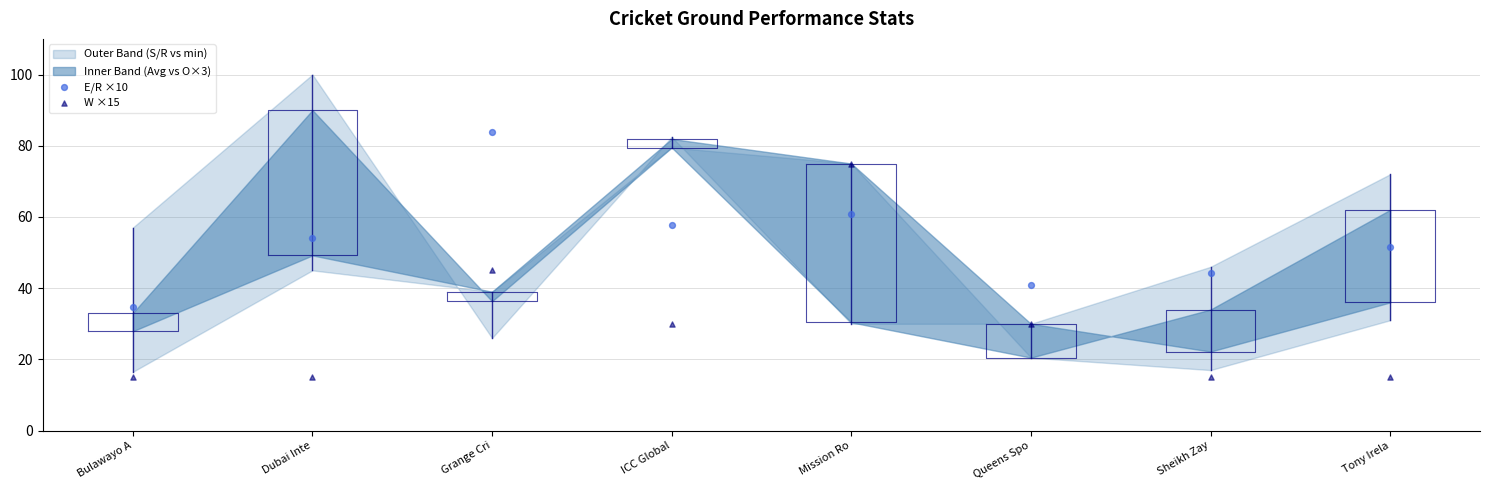

Which series contains the lowest Y value?

W ×15